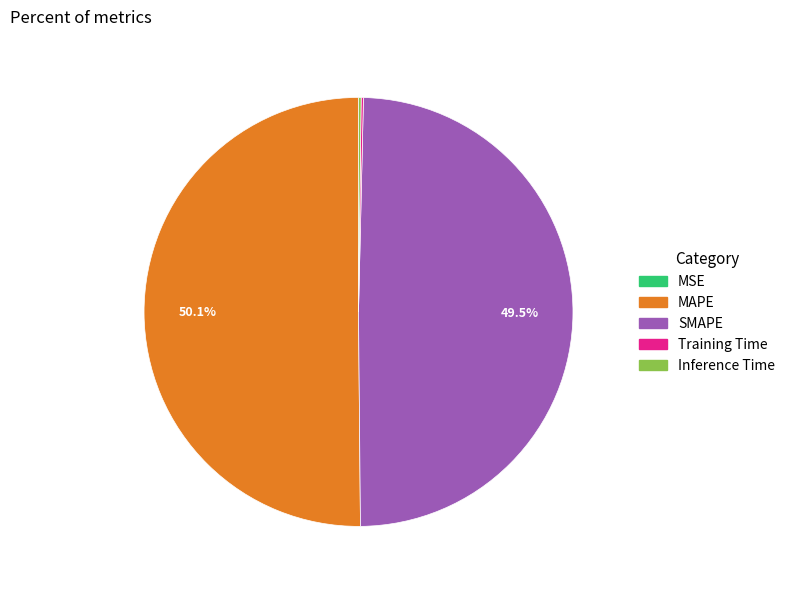

Is the sum of SMAPE and MAPE greater than half?

Yes